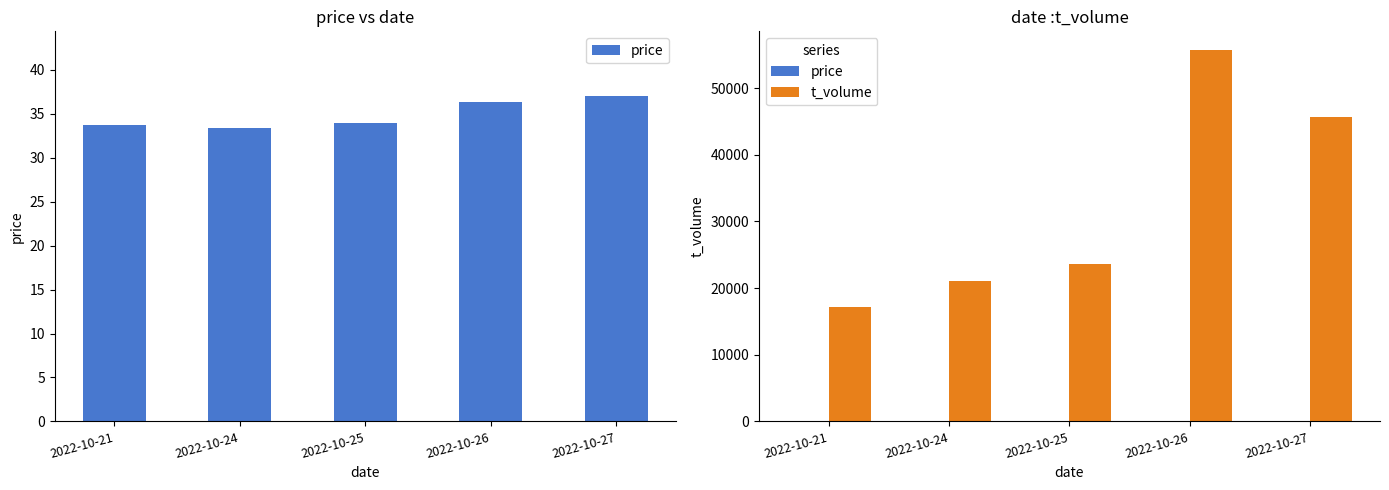

True or false: t_volume has a value of 55714.0 at 2022-10-26.

True